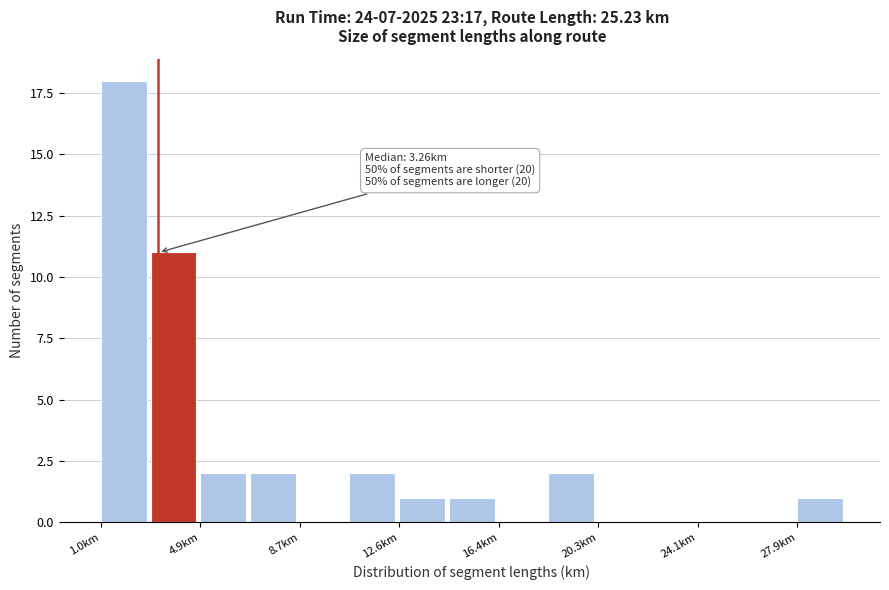

Read against the x-axis, roughly where is the centre of the tallest bar?

2.0